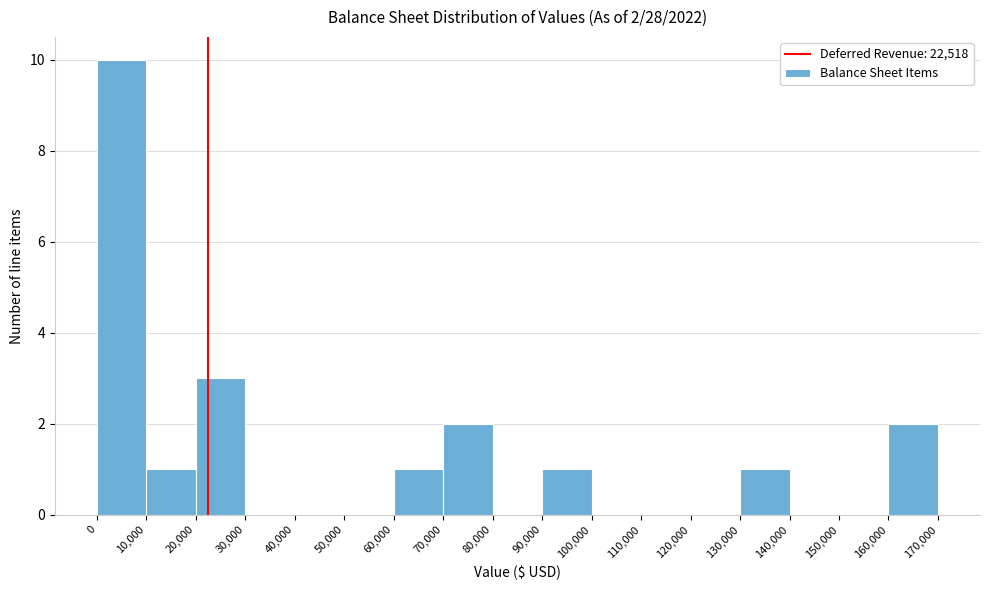

Which range on the x-axis has the tallest bar?

0 to 10,000